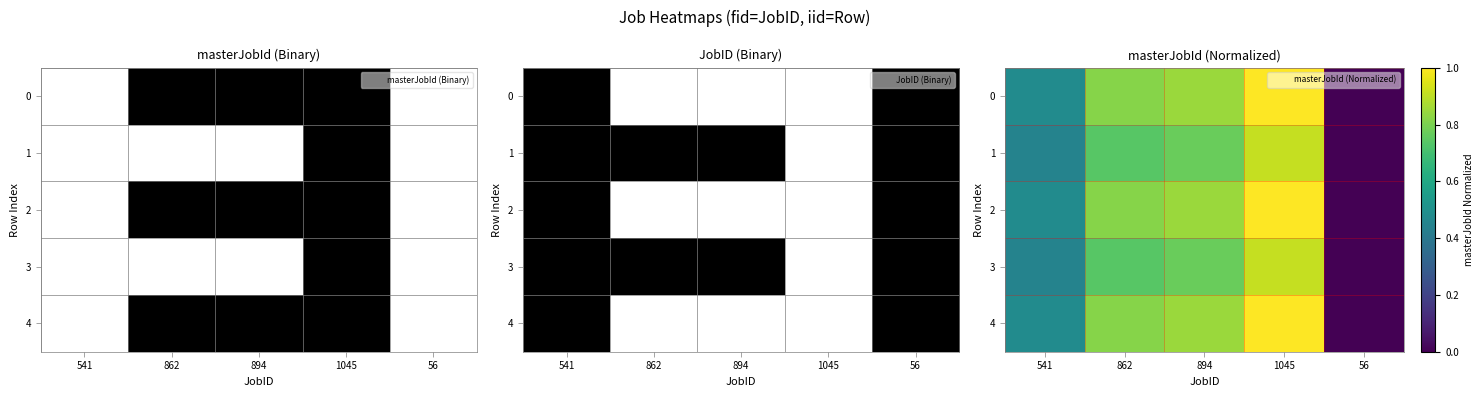

Count the number of categories in the chart.

5